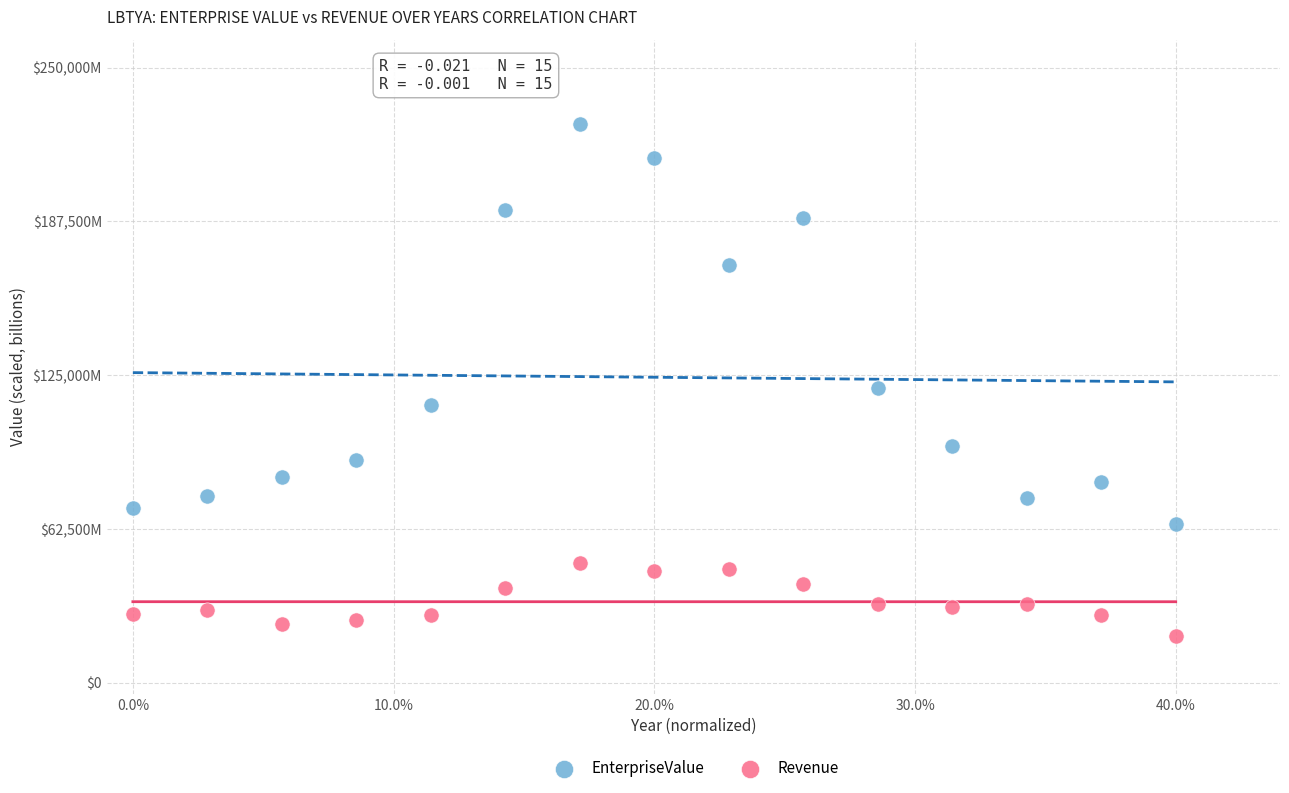

What are all the series names shown in the legend?

EnterpriseValue, Revenue